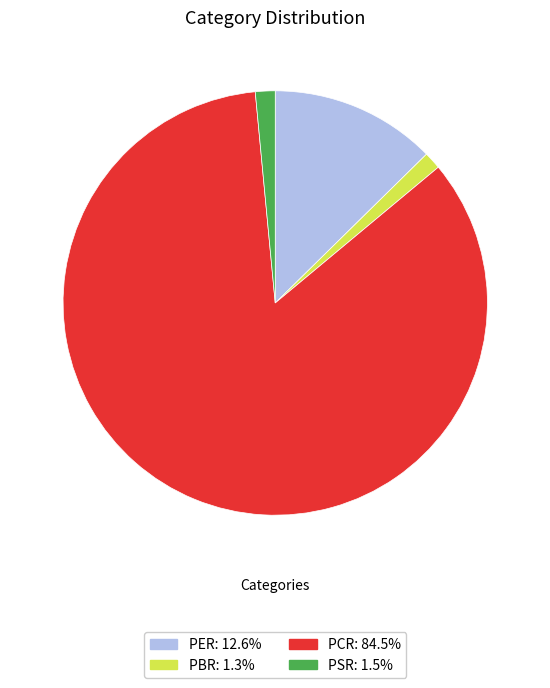

Is there a majority slice in this chart?

Yes